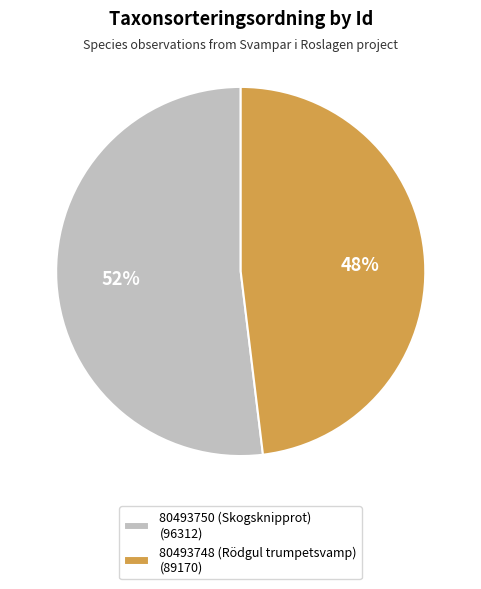

To the nearest percent, what portion does 80493750 (Skogsknipprot) represent?

52%